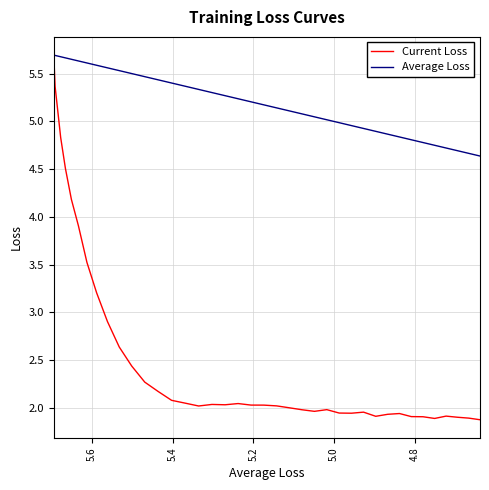

What are all the series names shown in the legend?

Current Loss, Average Loss